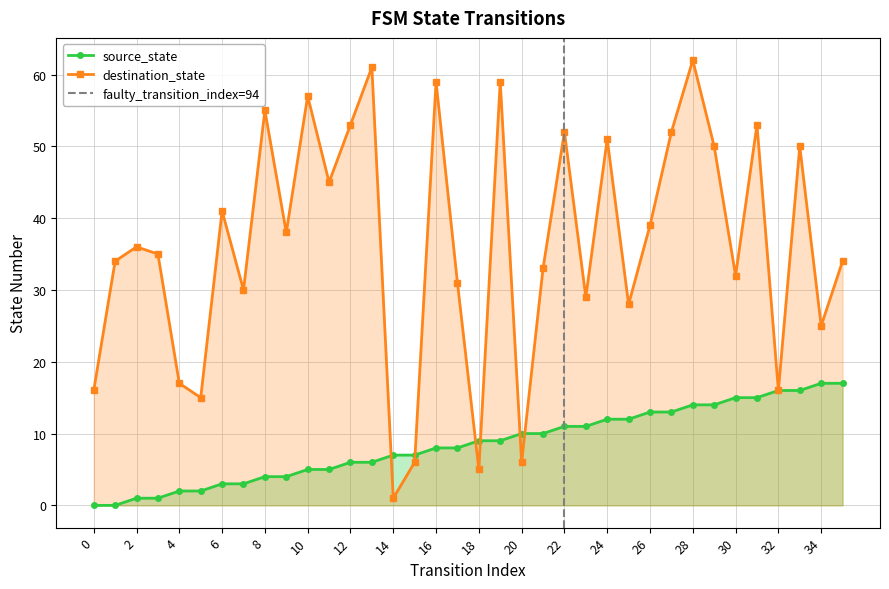

Reading left to right, extract all data points from this chart.

source_state: 0=0	1=0	2=1	3=1	4=2	5=2	6=3	7=3	8=4	9=4	10=5	11=5	12=6	13=6	14=7	15=7	16=8	17=8	18=9	19=9	20=10	21=10	22=11	23=11	24=12	25=12	26=13	27=13	28=14	29=14	30=15	31=15	32=16	33=16	34=17	35=17
destination_state: 0=16	1=34	2=36	3=35	4=17	5=15	6=41	7=30	8=55	9=38	10=57	11=45	12=53	13=61	14=1	15=6	16=59	17=31	18=5	19=59	20=6	21=33	22=52	23=29	24=51	25=28	26=39	27=52	28=62	29=50	30=32	31=53	32=16	33=50	34=25	35=34